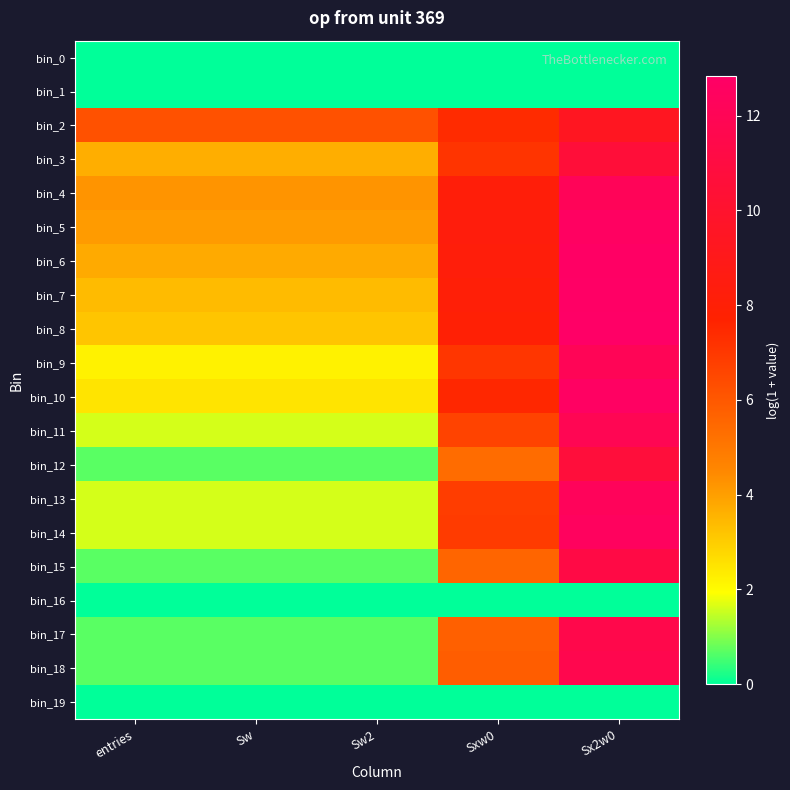

At how many categories does at least one series exceed 4?

5